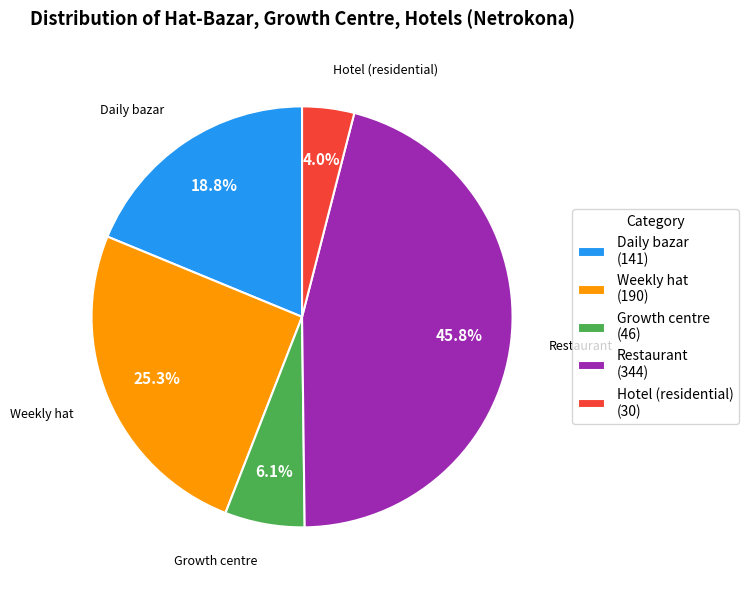

The Hotel (residential) slice represents 4% of the pie. True or false?

True